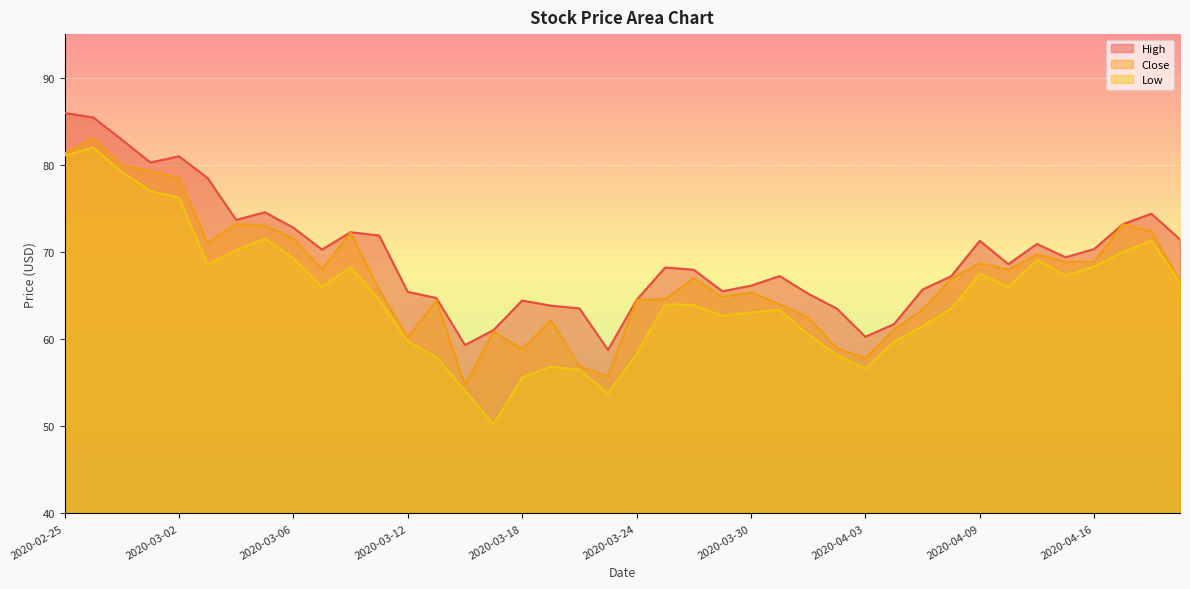

What is the label of the 7th point from the right?

2020-04-13